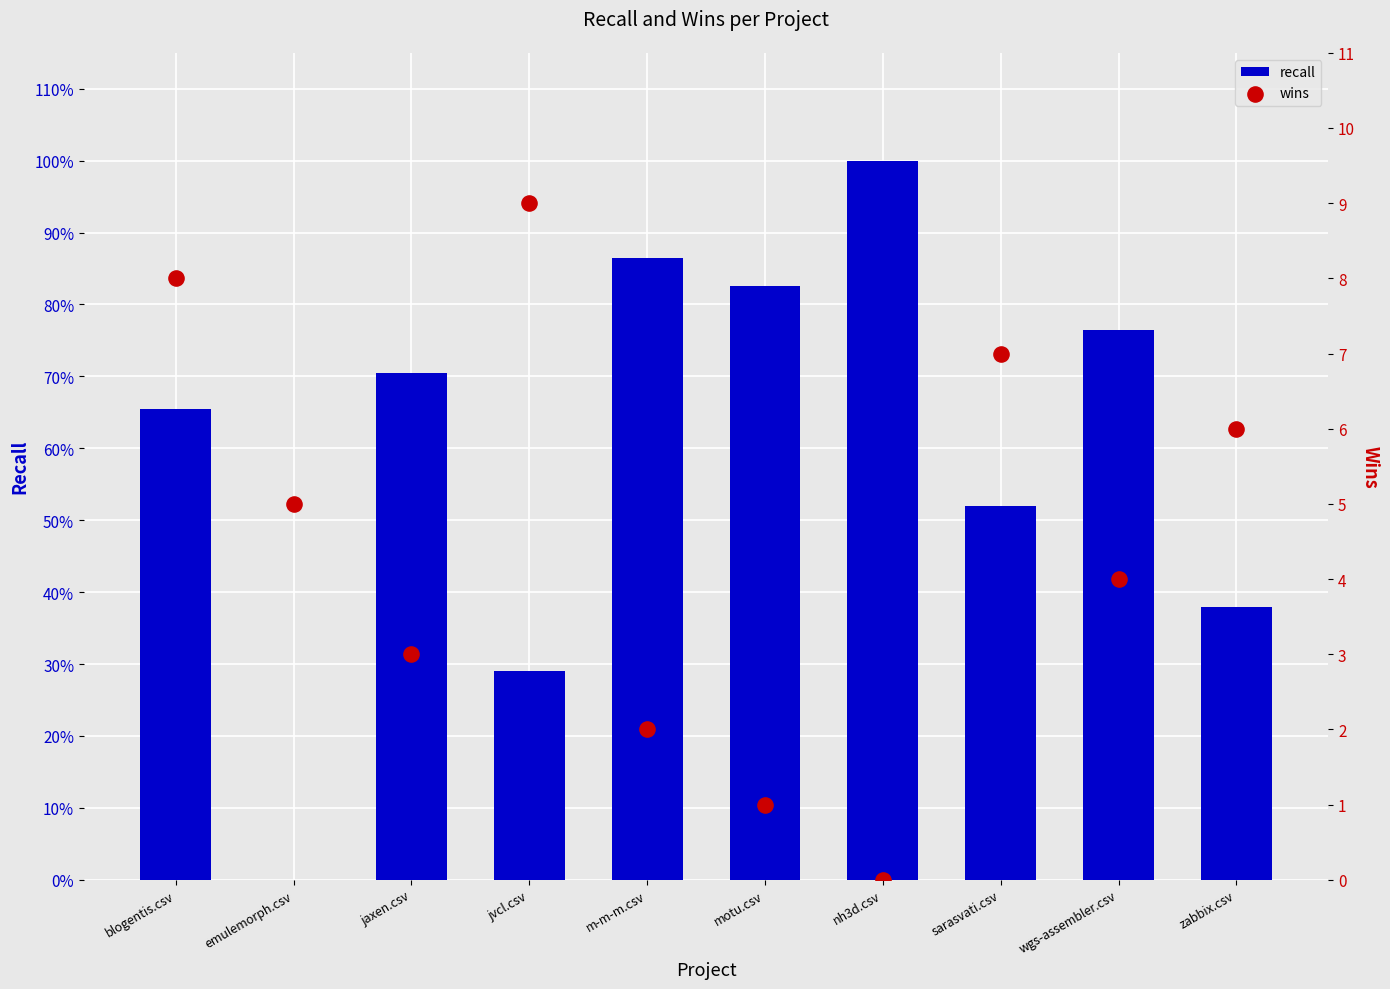

Which series has the widest spread of Y values?

wins